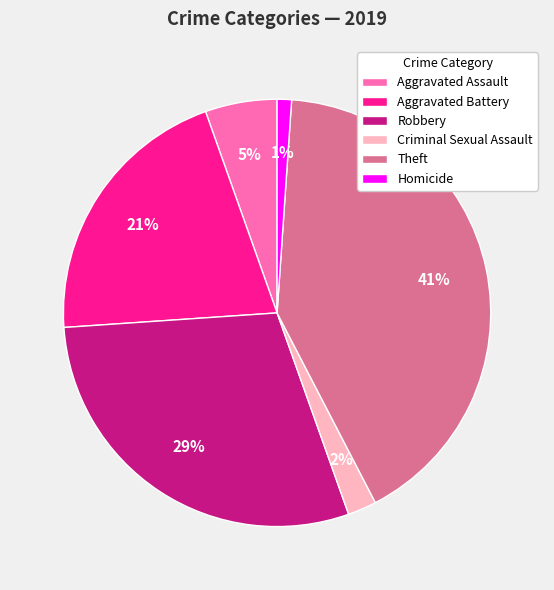

How many slices are in this pie chart?

6